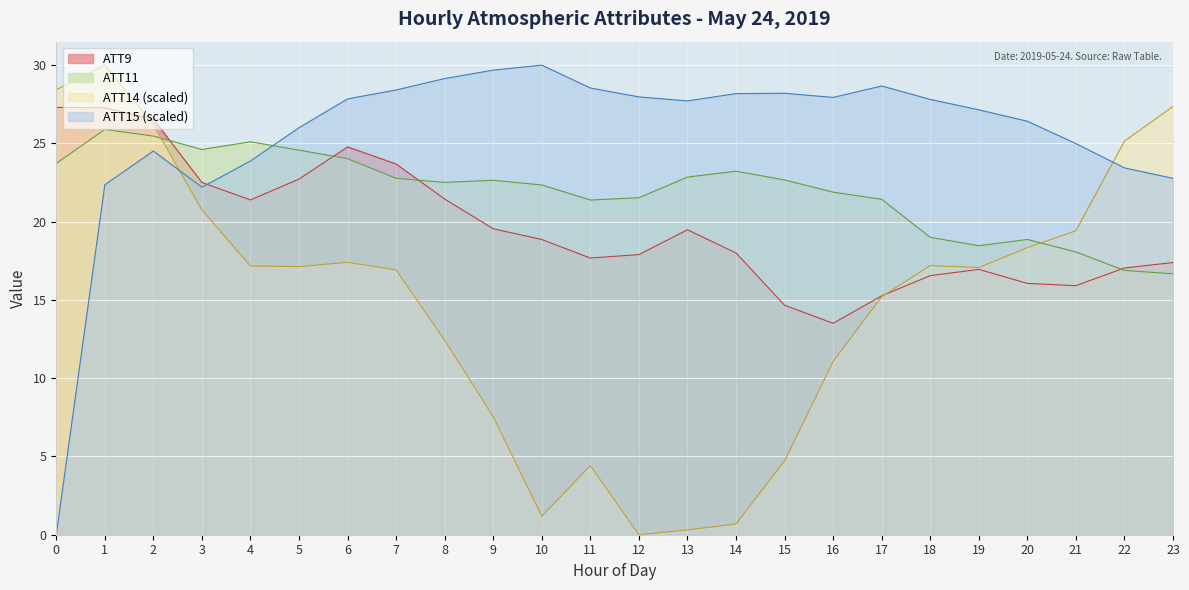

Does the chart display data point markers on the line(s)?

No